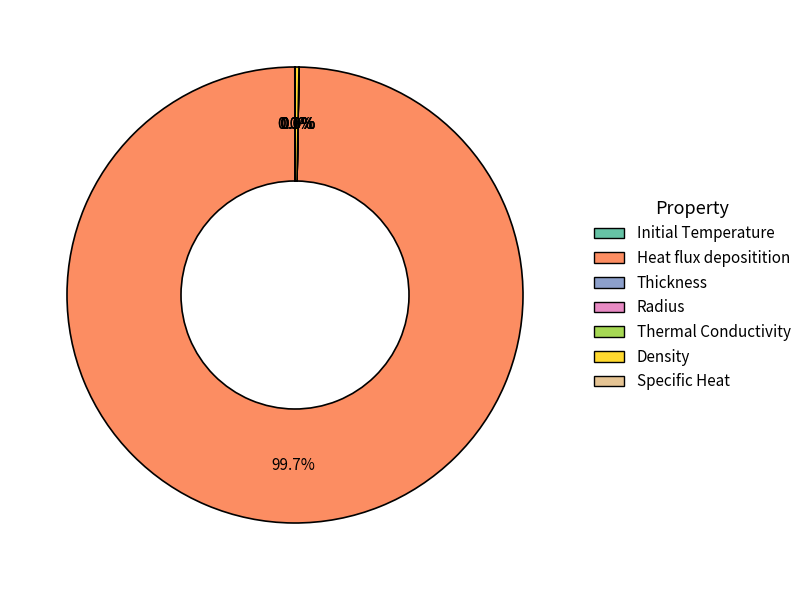

Does any single category account for the majority?

Yes